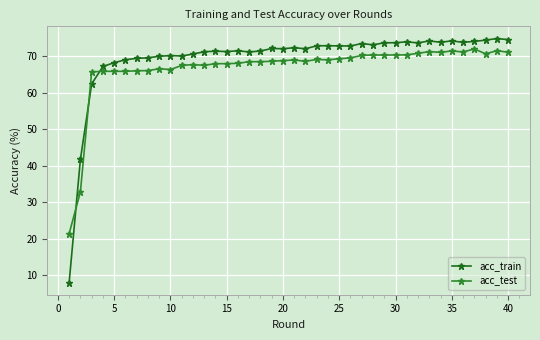

What is the sum of all acc_train values?

2779.4